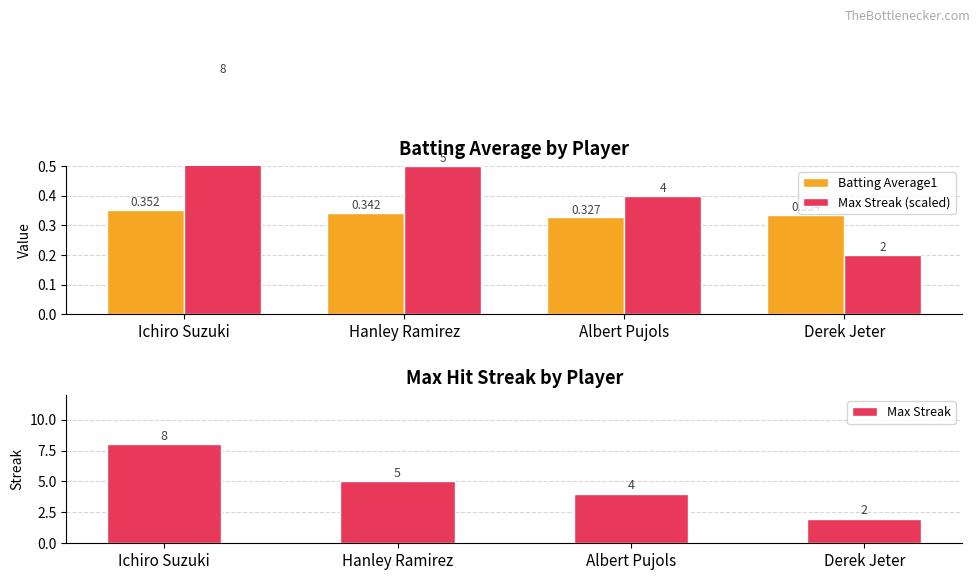

Between Albert Pujols and Hanley Ramirez, which is larger?

Hanley Ramirez